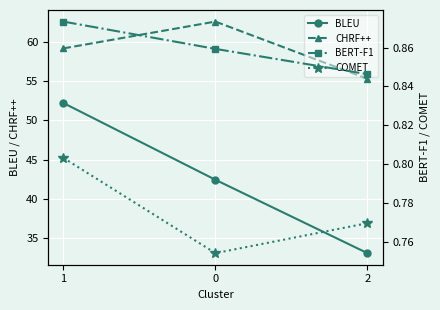

What position from the right is 2?

1